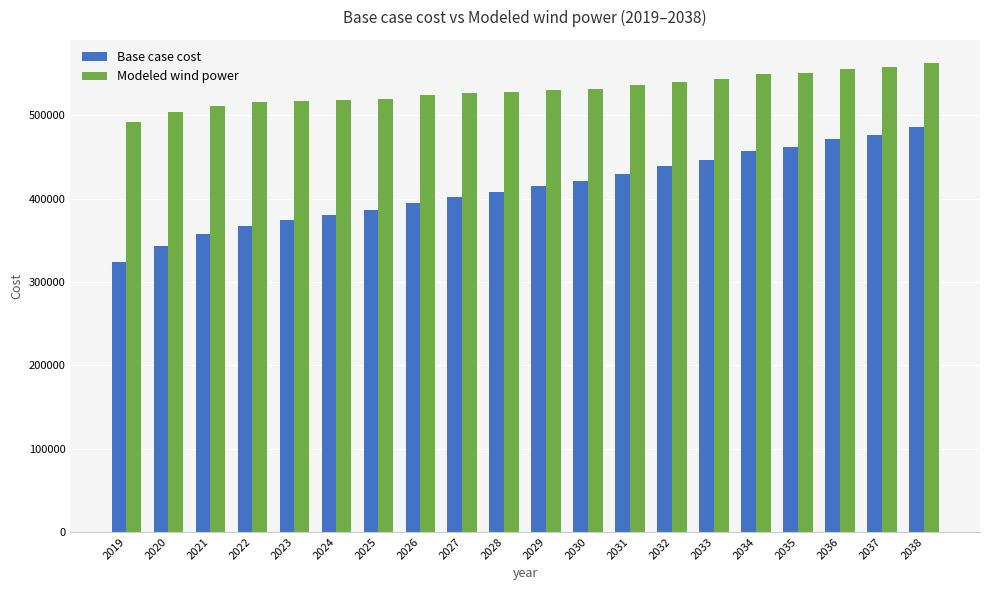

The value of Base case cost at 2033 is 446700.7. True or false?

True